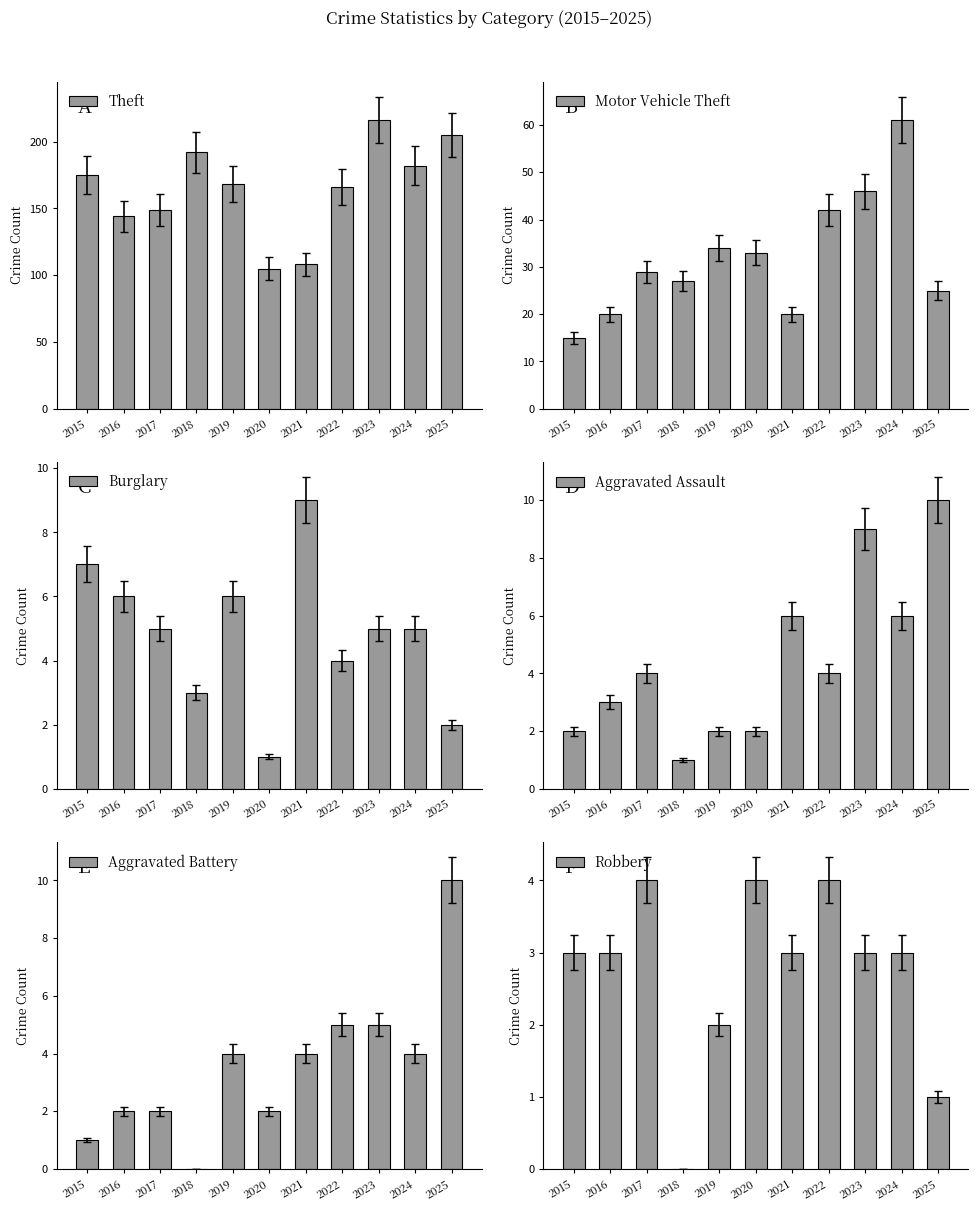

Reading right to left, list all the values displayed in this chart.

Theft: 205	182	216	166	108	105	168	192	149	144	175
Motor Vehicle Theft: 25	61	46	42	20	33	34	27	29	20	15
Burglary: 2	5	5	4	9	1	6	3	5	6	7
Aggravated Assault: 10	6	9	4	6	2	2	1	4	3	2
Aggravated Battery: 10	4	5	5	4	2	4	0	2	2	1
Robbery: 1	3	3	4	3	4	2	0	4	3	3